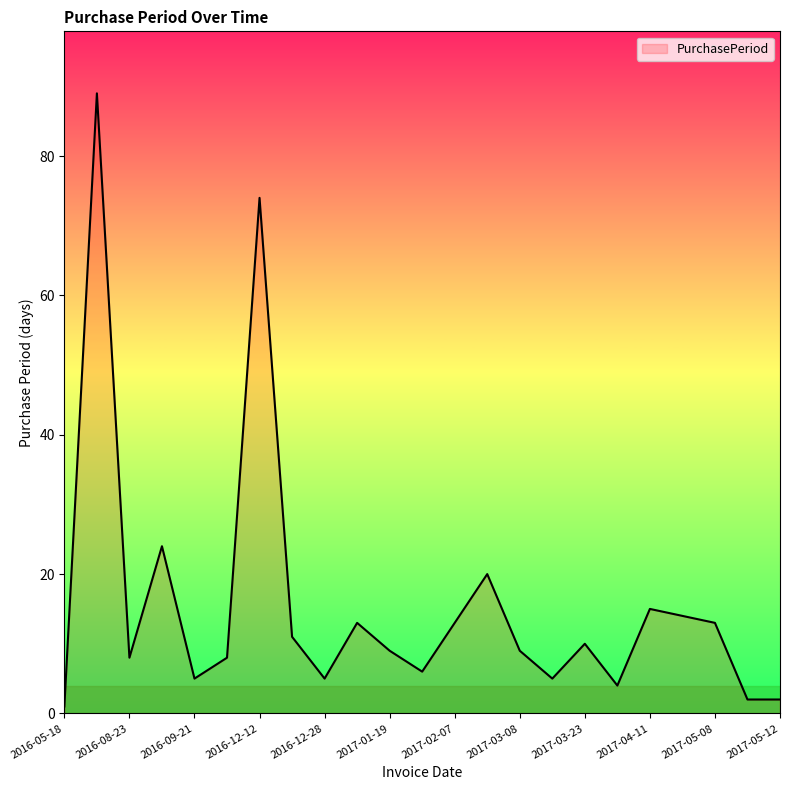

What is the greatest value displayed?

89